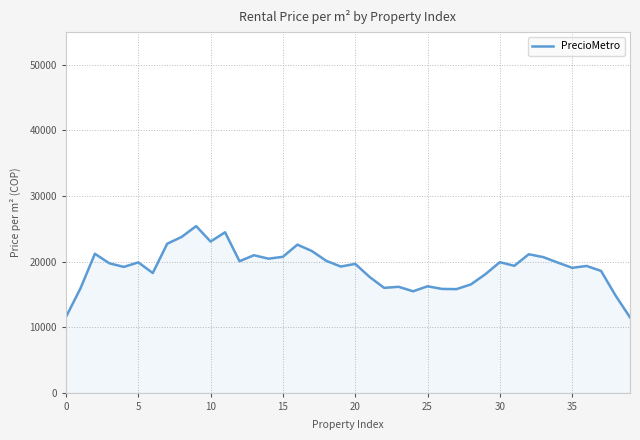

Does the chart display data point markers on the line(s)?

No